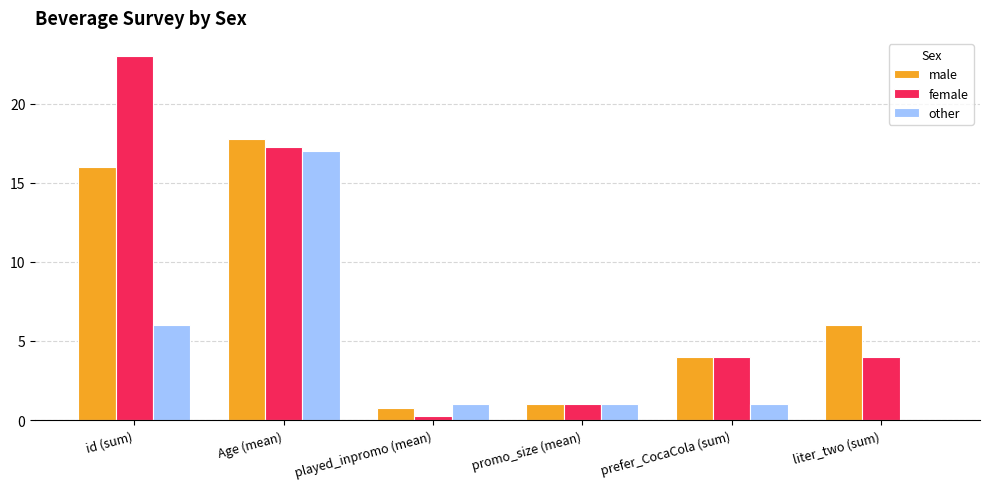

Is it true that other equals 0.0 at liter_two (sum)?

True